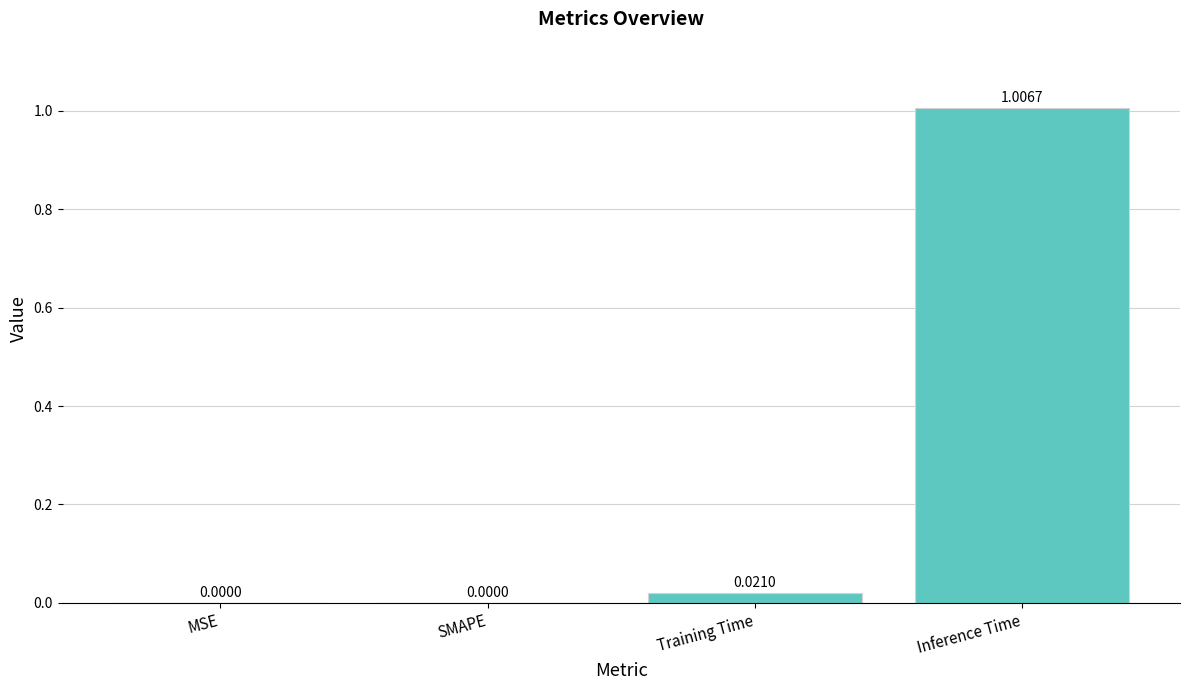

Between Inference Time and SMAPE, which is larger?

Inference Time